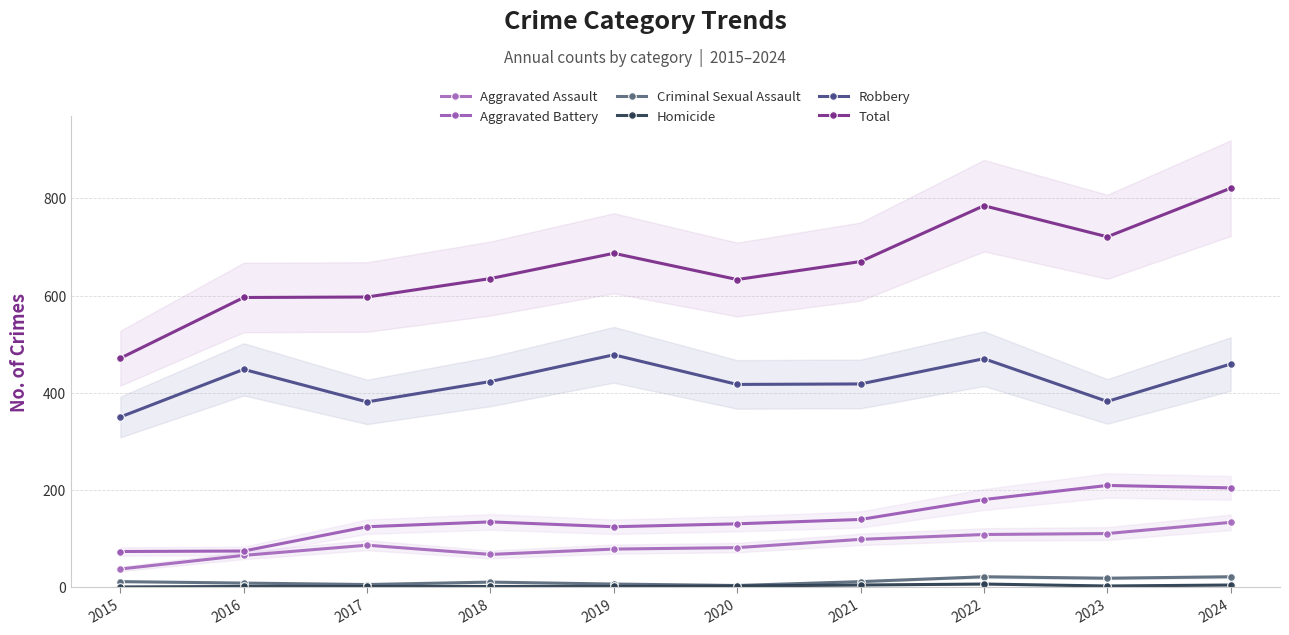

Where is Total nearest to the value 646?

2018